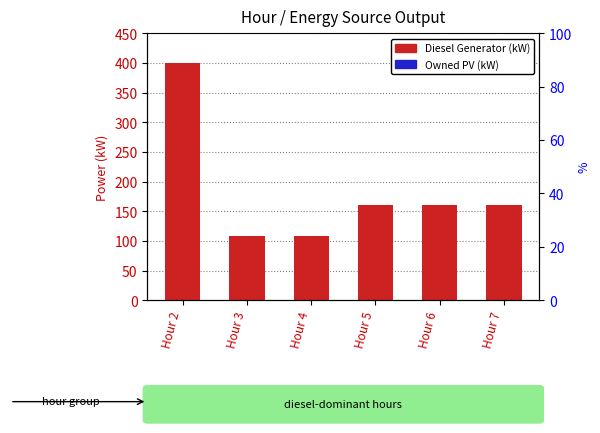

What is the approximate value of Diesel Generator (kW) at Hour 3, to the nearest 5?

110